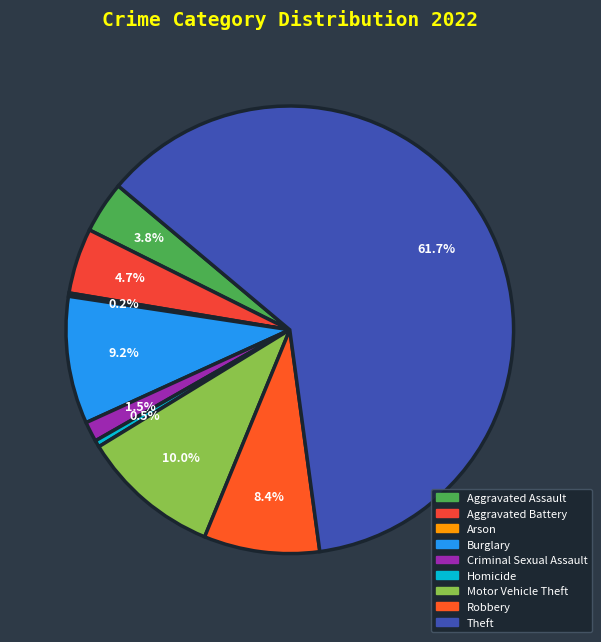

To the nearest percent, what is the difference between the Criminal Sexual Assault and Arson slice percentages?

1%